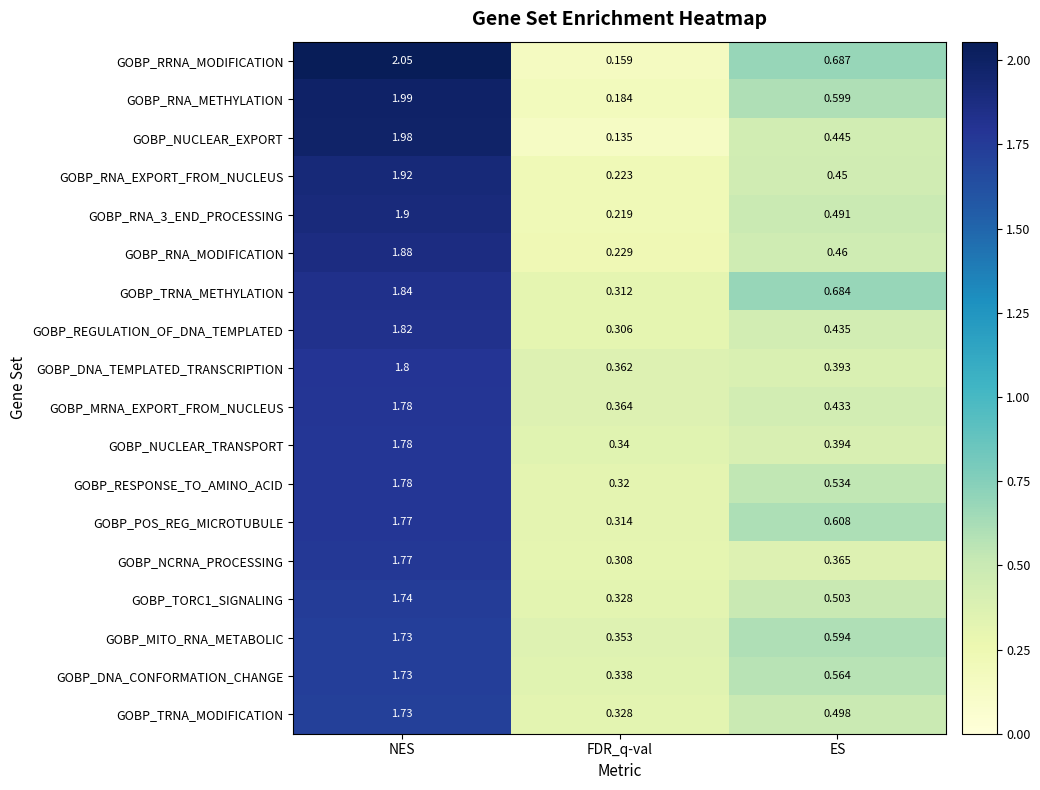

Which series has the widest spread of values?

GOBP_RRNA_MODIFICATION